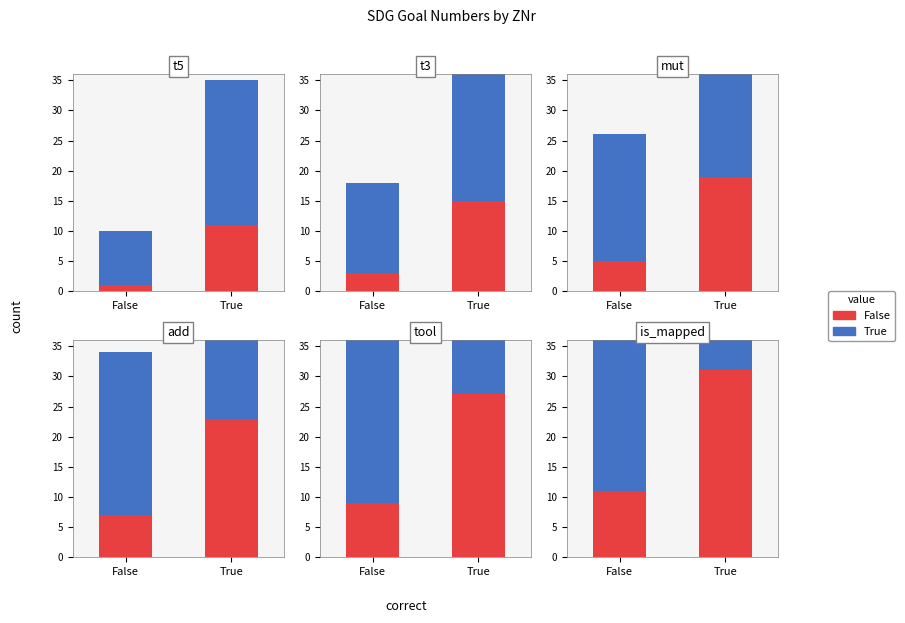

The True series shows 39 at False. True or false?

True